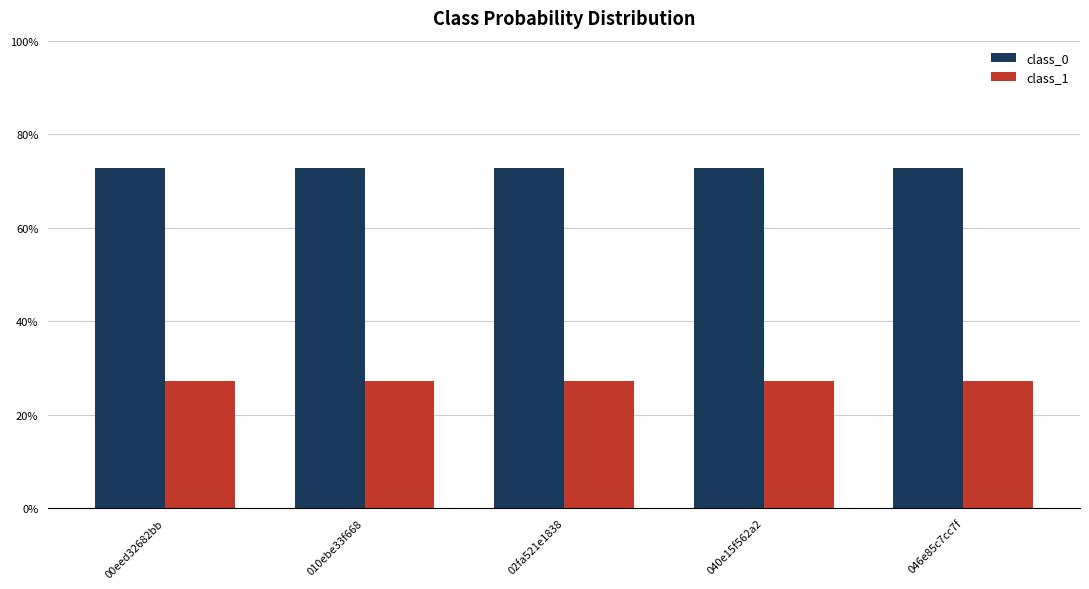

What is the value of the class_1 bar at the 2nd from the left?

0.3